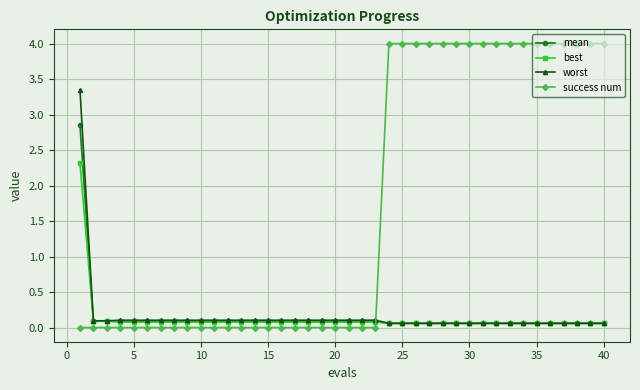

What are all the series names shown in the legend?

mean, best, worst, success num